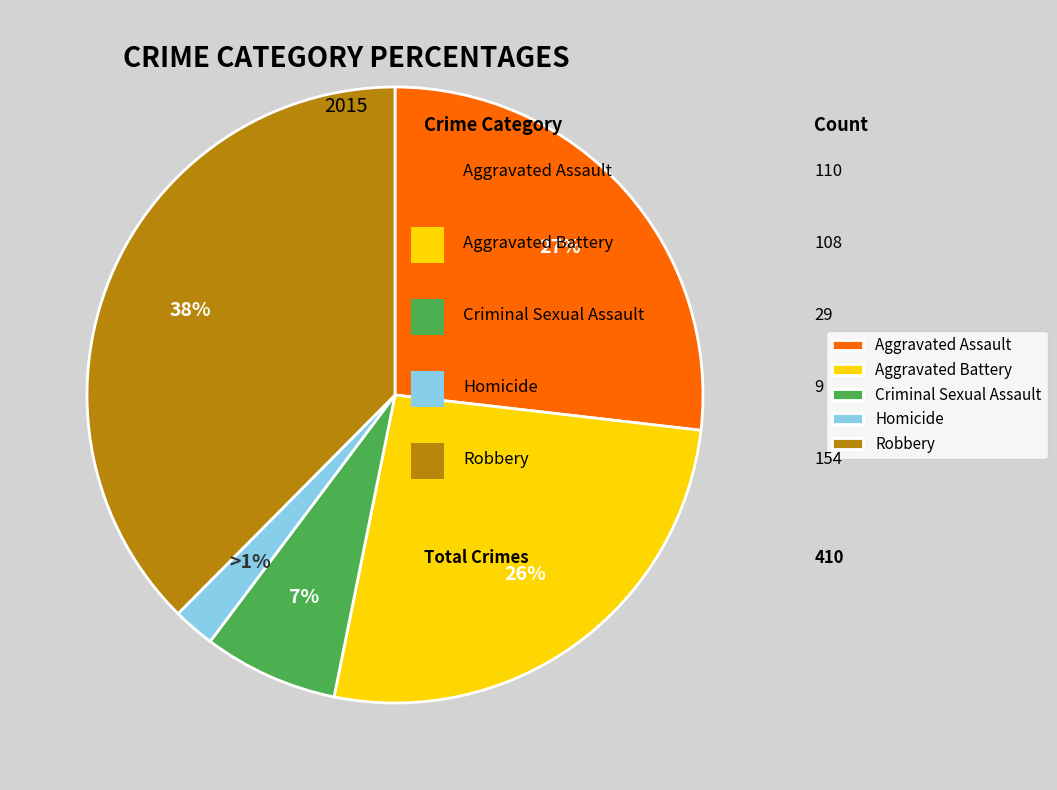

Is there any slice that represents more than half of the pie?

No